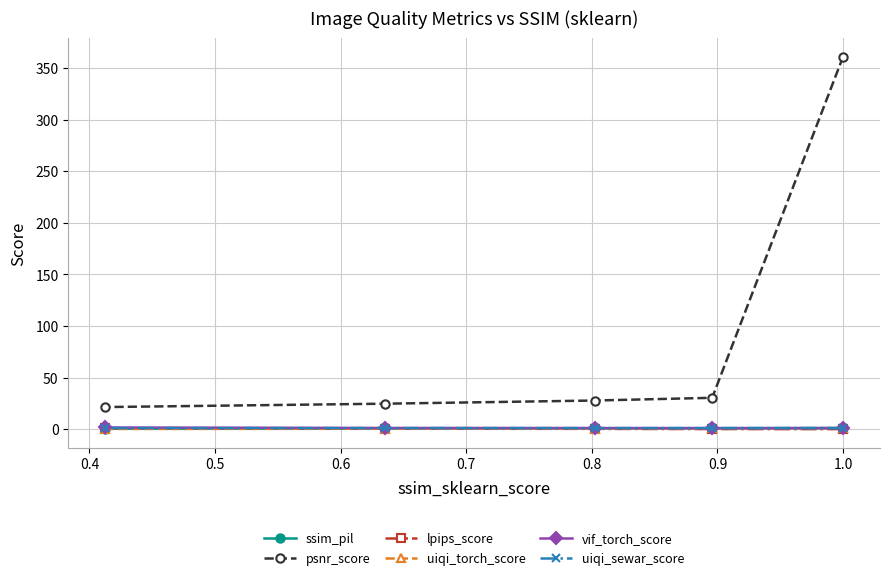

Which series has the widest spread of values?

psnr_score